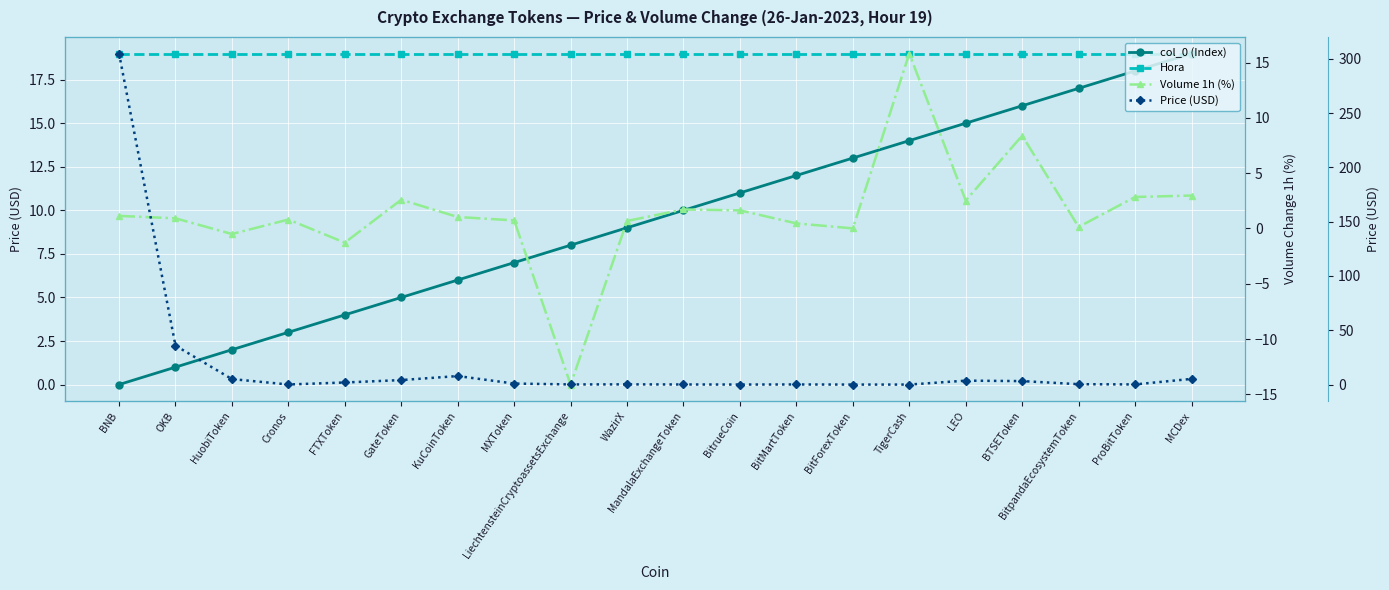

Which series has the largest total across all categories?

Hora